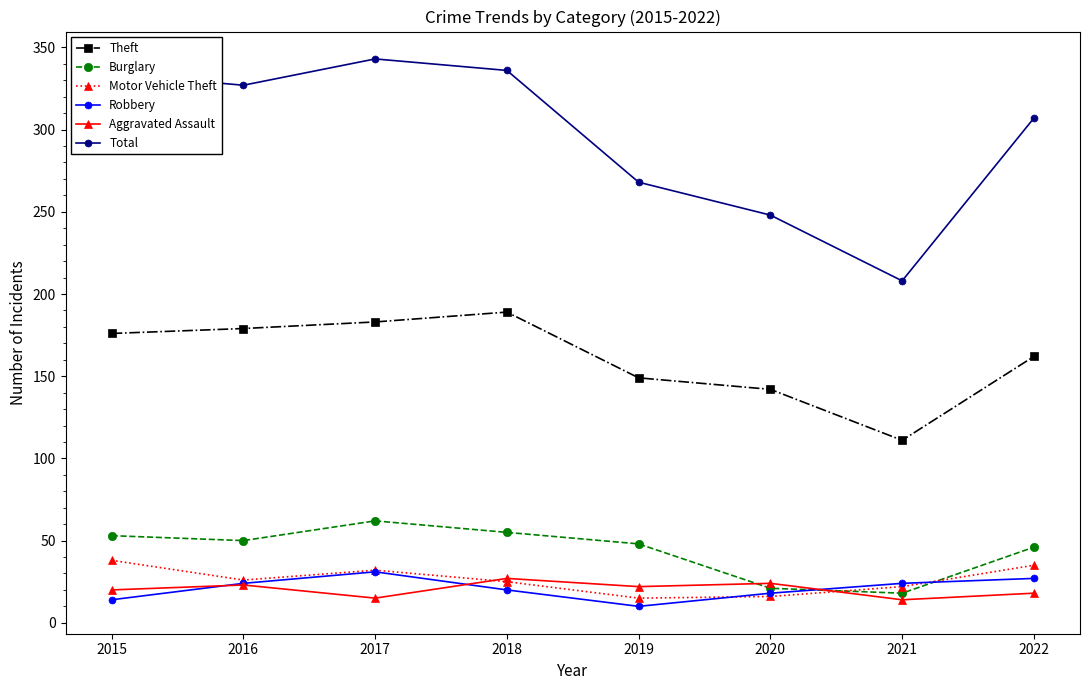

True or false: Burglary has a value of 18 at 2021.

True